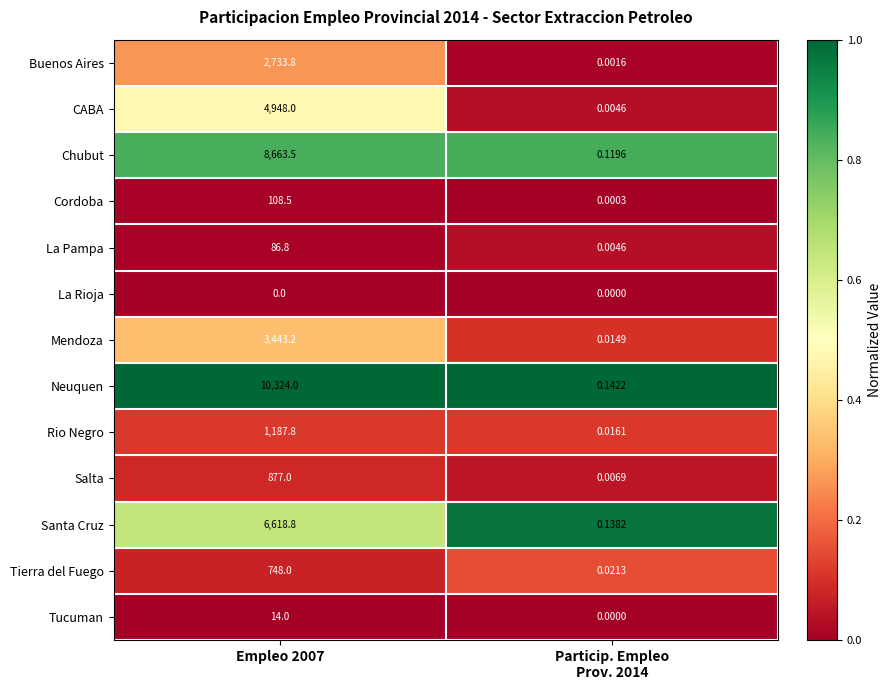

List the series in order of their peak value, lowest first.

La Rioja, Tucuman, La Pampa, Cordoba, Tierra del Fuego, Salta, Rio Negro, Buenos Aires, Mendoza, CABA, Santa Cruz, Chubut, Neuquen